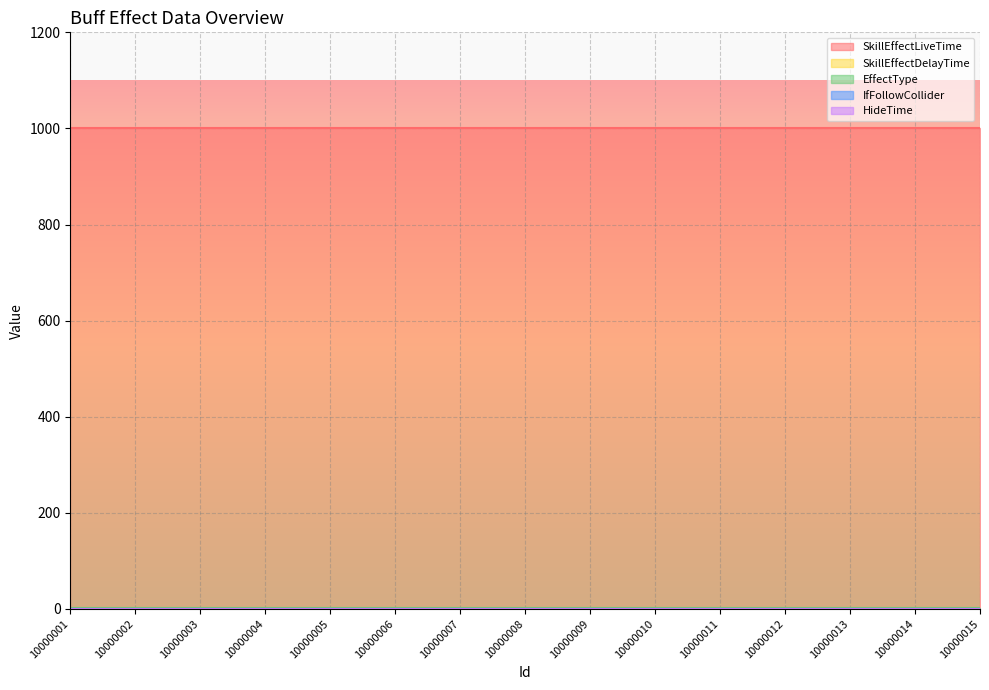

Which series changed the most between 10000008 and 10000010?

SkillEffectLiveTime